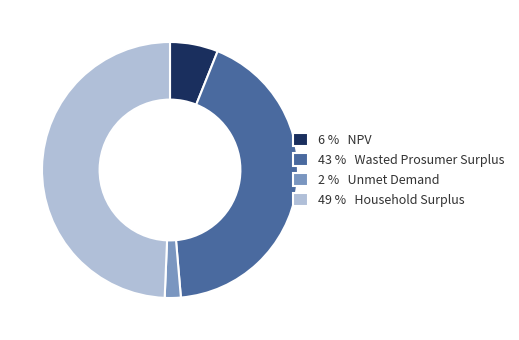

Rank the categories by value from highest to lowest.

49 % Household Surplus, 43 % Wasted Prosumer Surplus, 6 % NPV, 2 % Unmet Demand